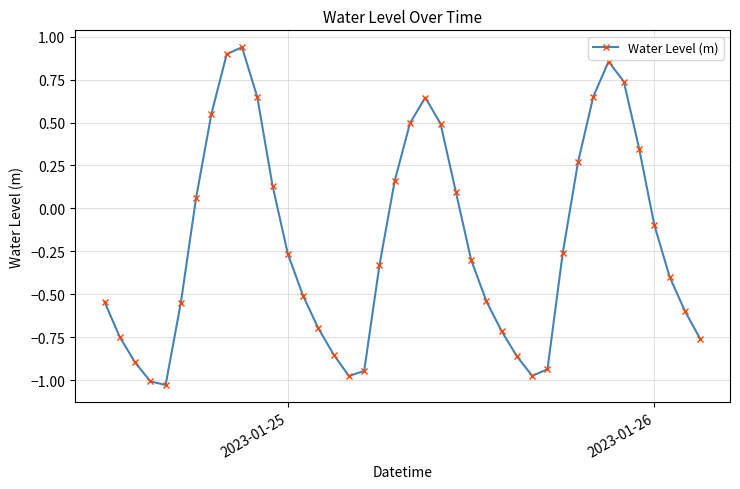

Does the chart have visible grid lines?

Yes